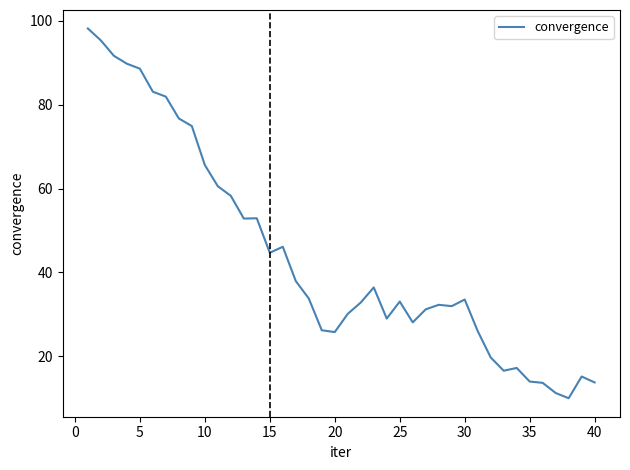

What is the difference between the maximum and minimum values?

88.2